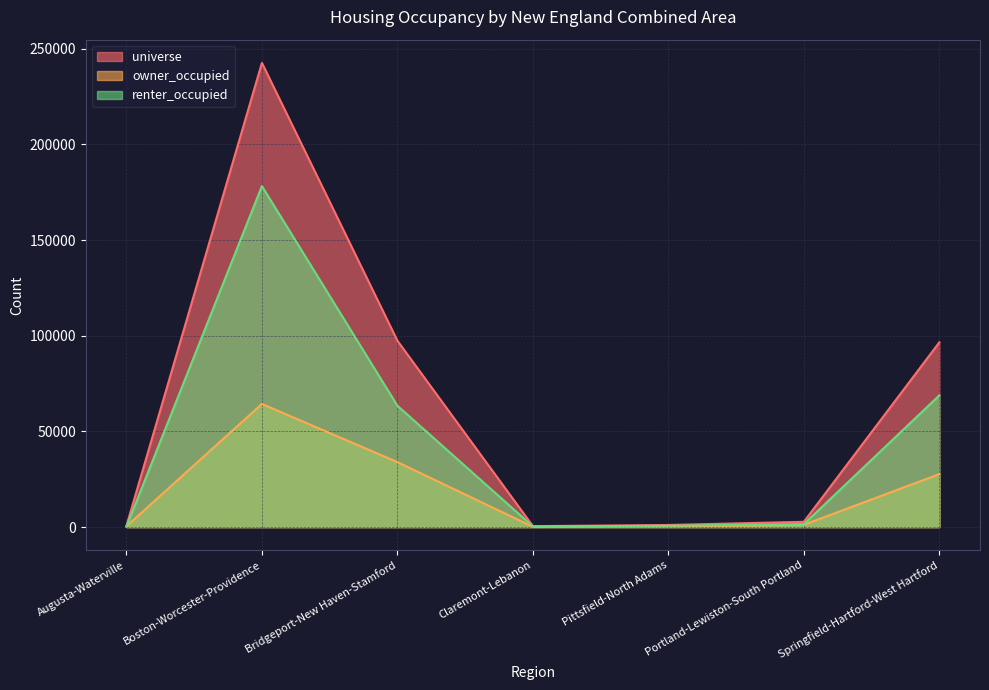

Between Augusta-Waterville and Pittsfield-North Adams, which series saw the biggest shift?

renter_occupied